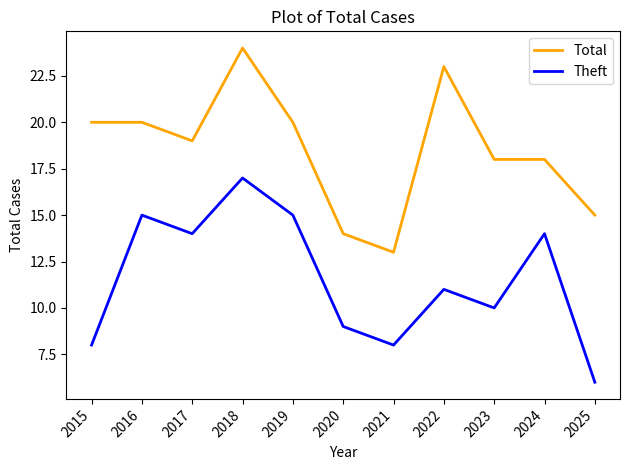

What is the spread (max minus min) of values at 2016?

5